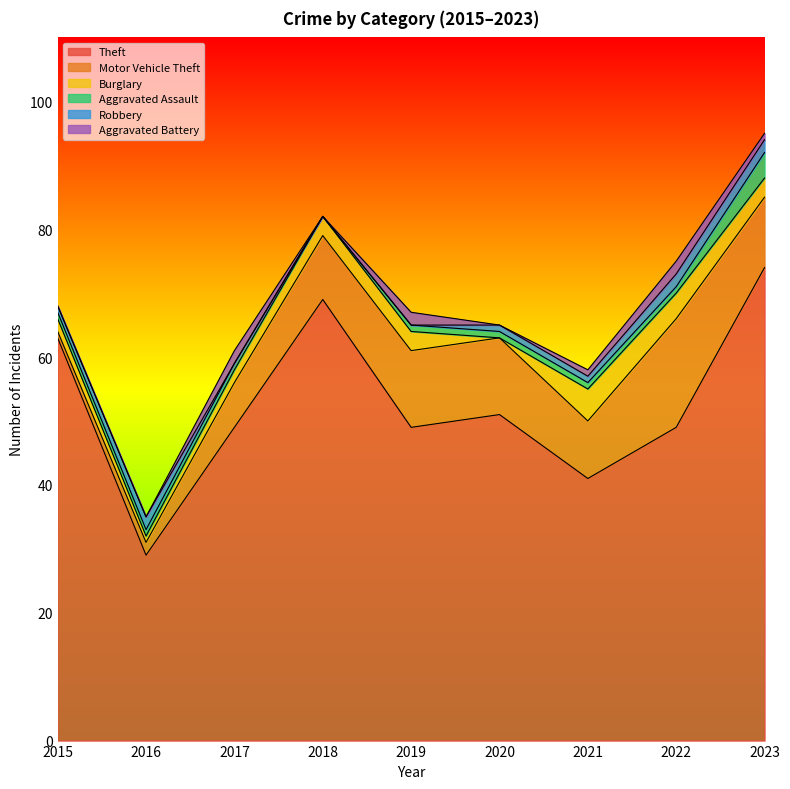

At which category does Aggravated Assault reach its first local valley?

2018